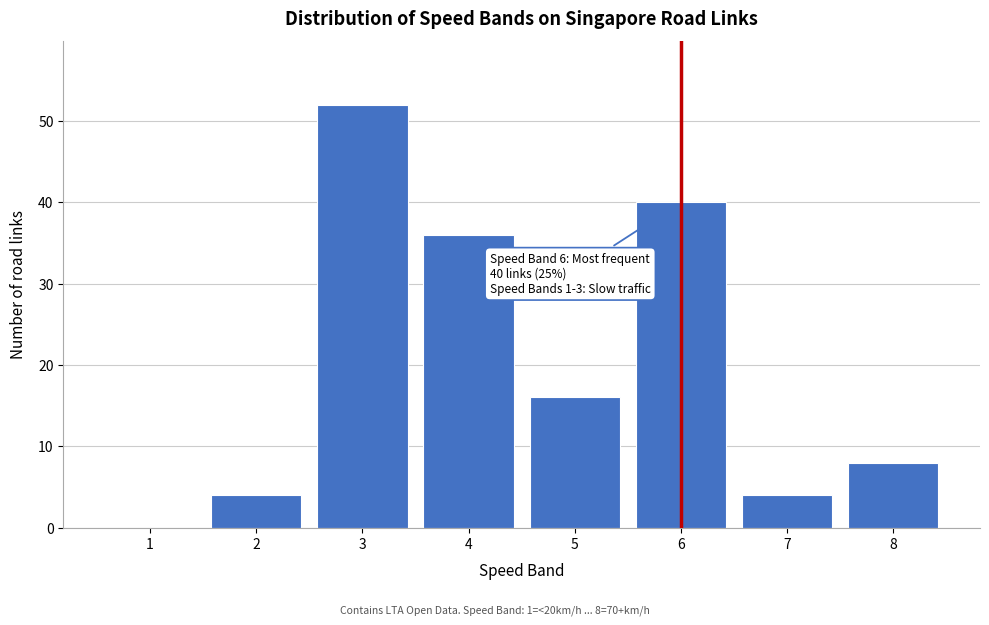

Over which range of the x-axis is the bar tallest?

2.5 to 3.5